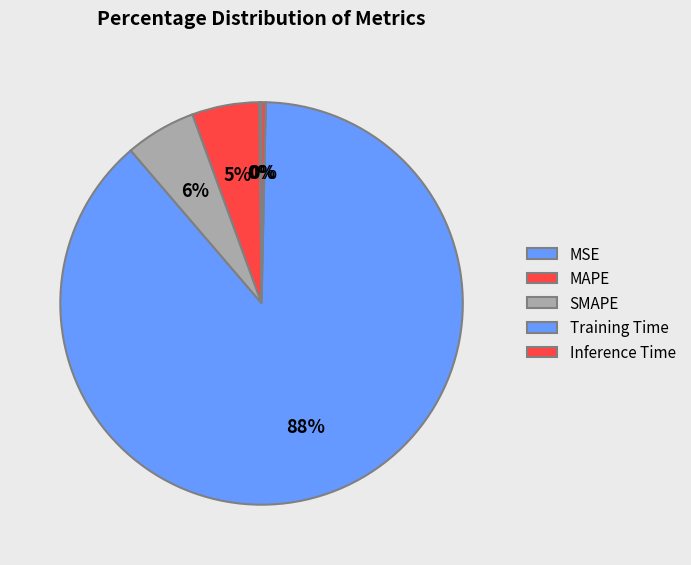

To the nearest percent, what is the average slice percentage?

20%